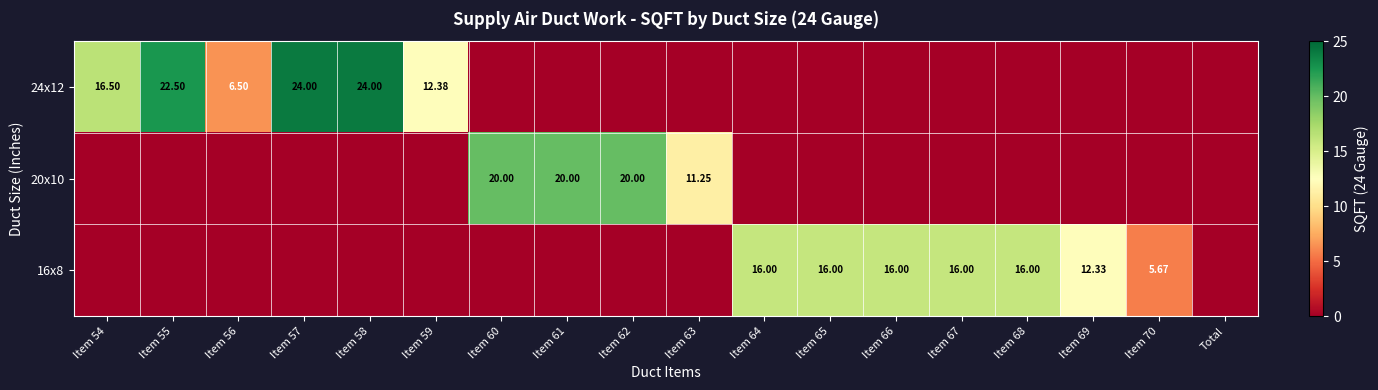

At how many categories does at least one series exceed 0?

17